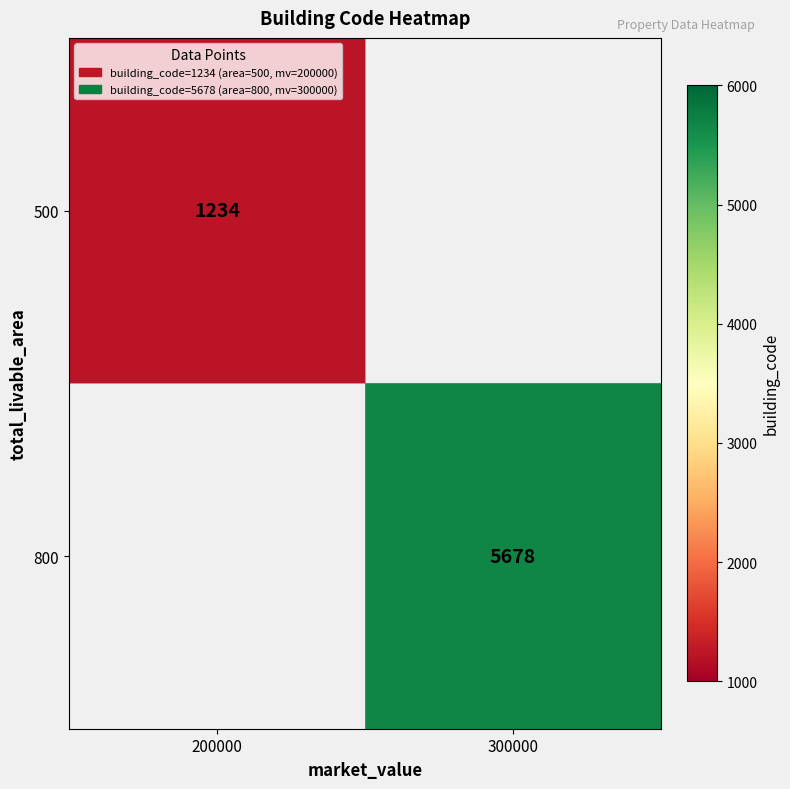

Is it true that 500 equals 1871 at 200000?

False